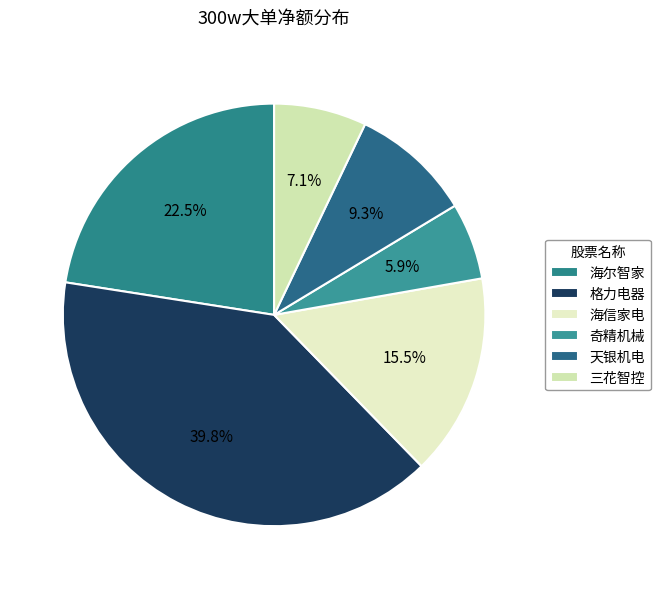

What is the change in value from 格力电器 to 天银机电?

-24736603